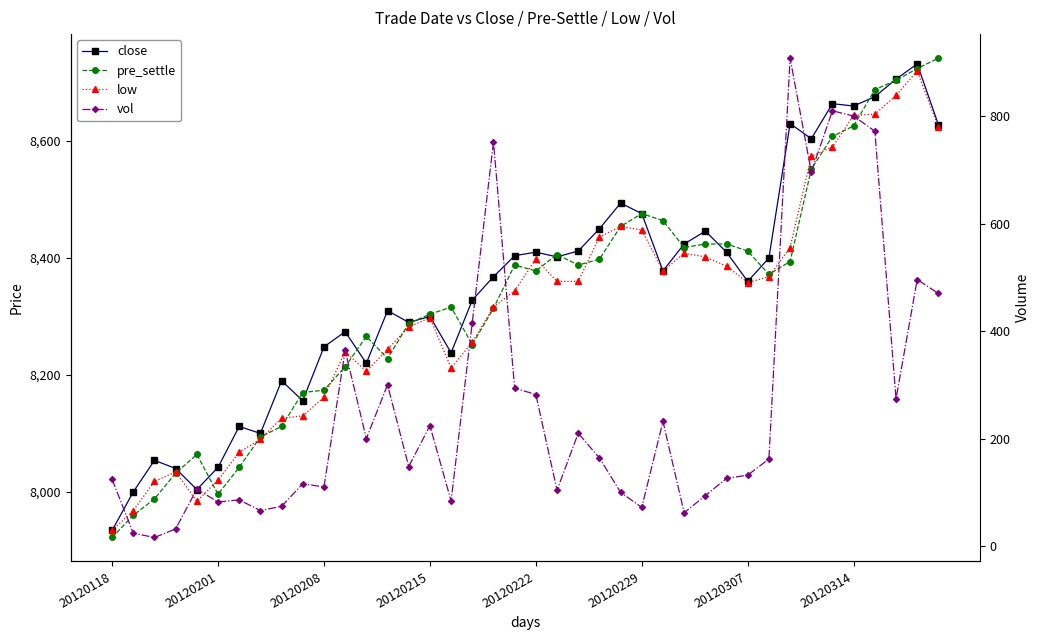

Which series has the largest range (max minus min)?

vol